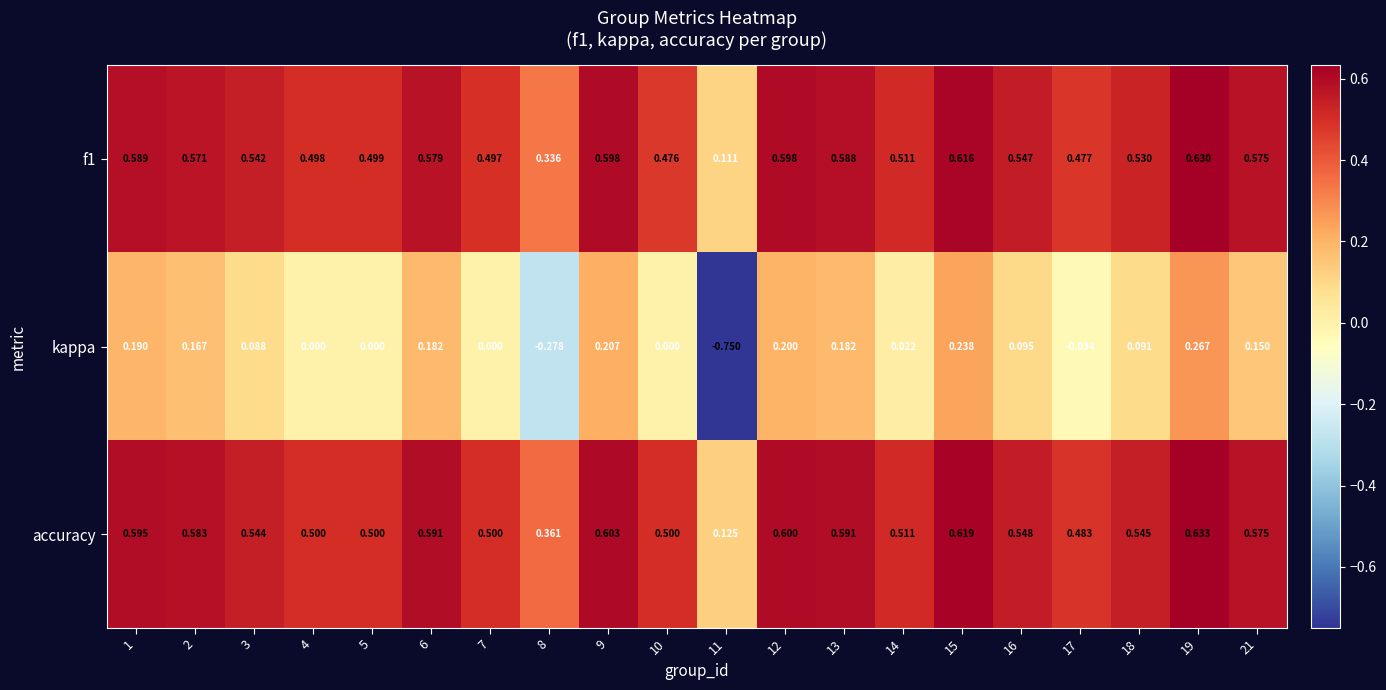

What is the maximum value shown in the chart?

0.6